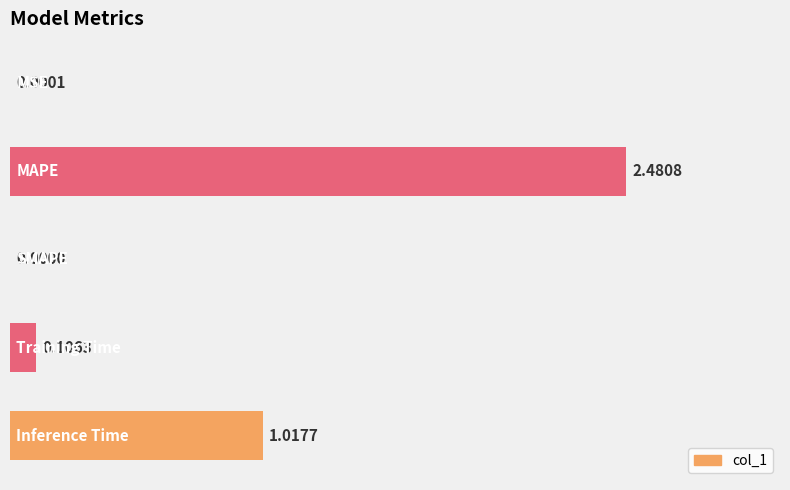

What is the sum of all values?

3.6